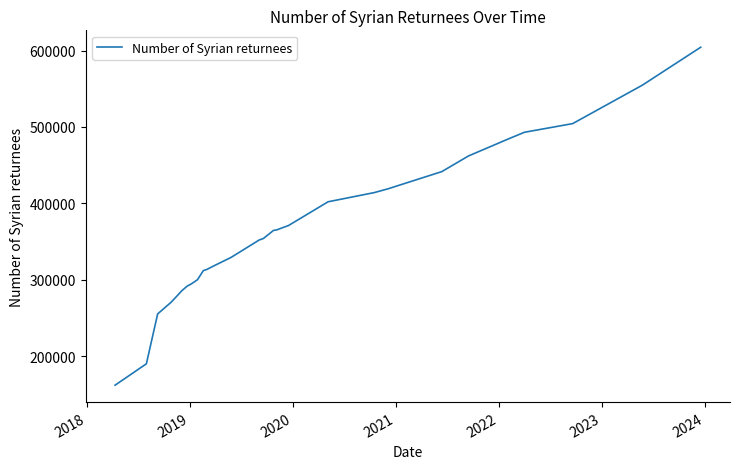

What is the smallest value displayed?

162000